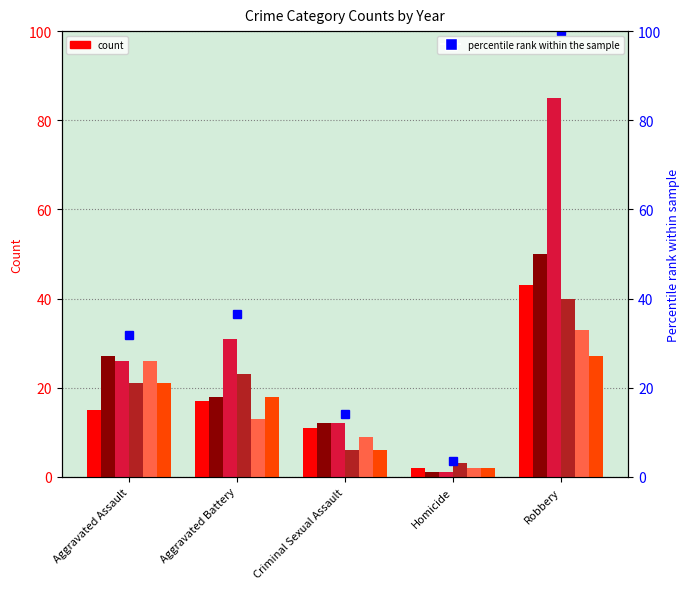

True or false: 2020 has a value of 29 at Aggravated Battery.

False